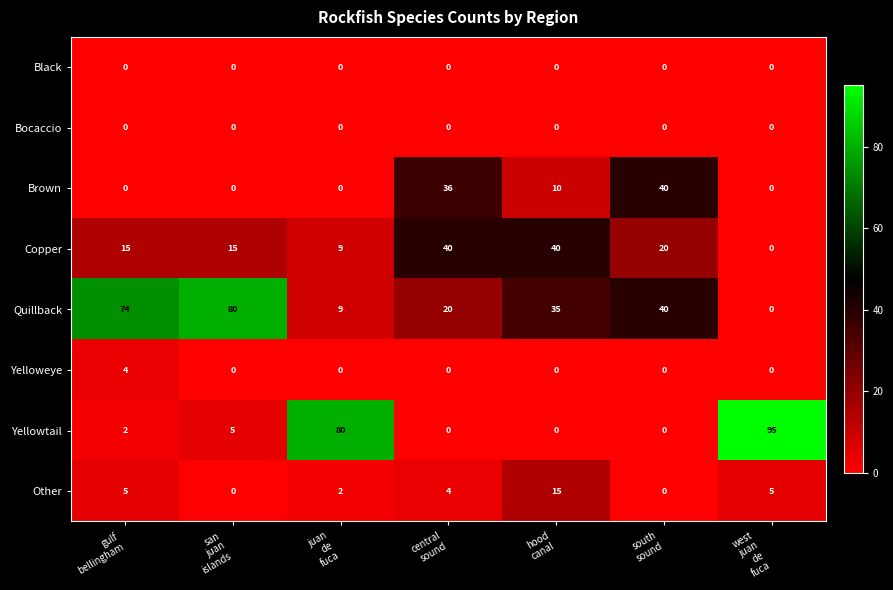

What is the highest value of the Yelloweye series?

4